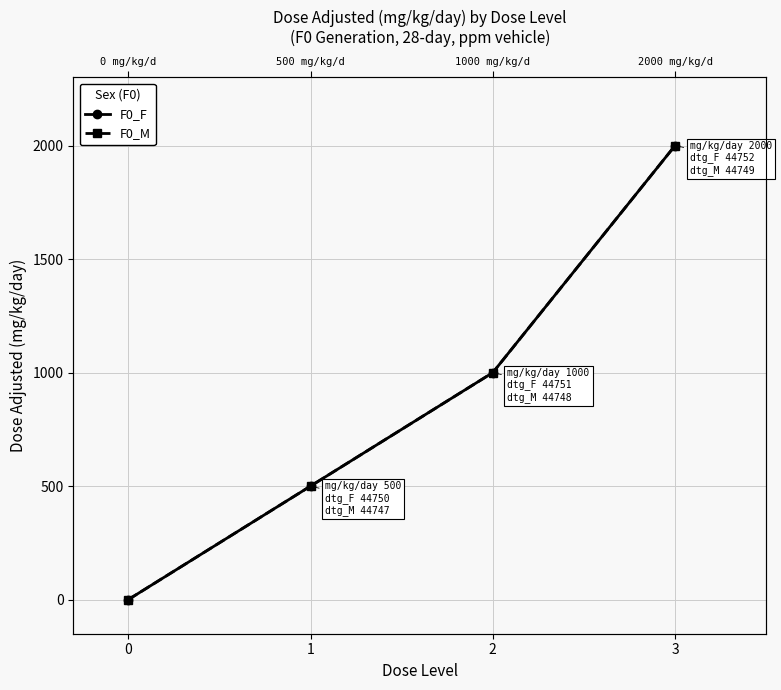

Reading left to right, extract all data points from this chart.

F0_F: 0	500	1000	2000
F0_M: 0	500	1000	2000